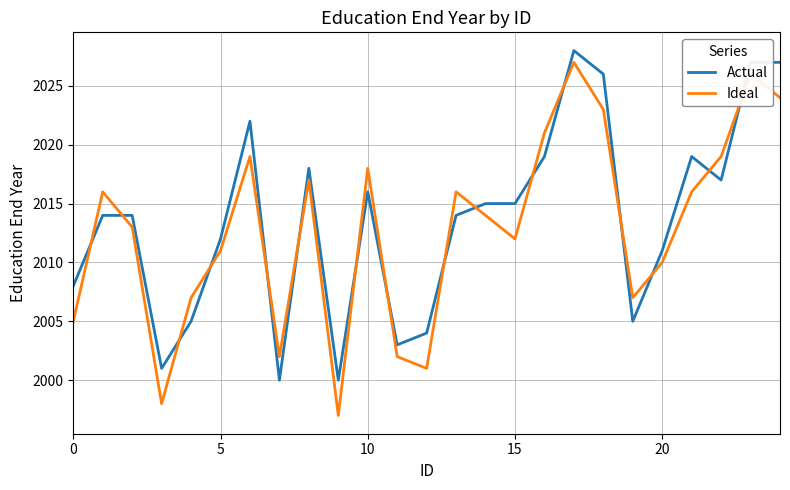

After their last crossing, which series has the higher values: Actual or Ideal?

Actual